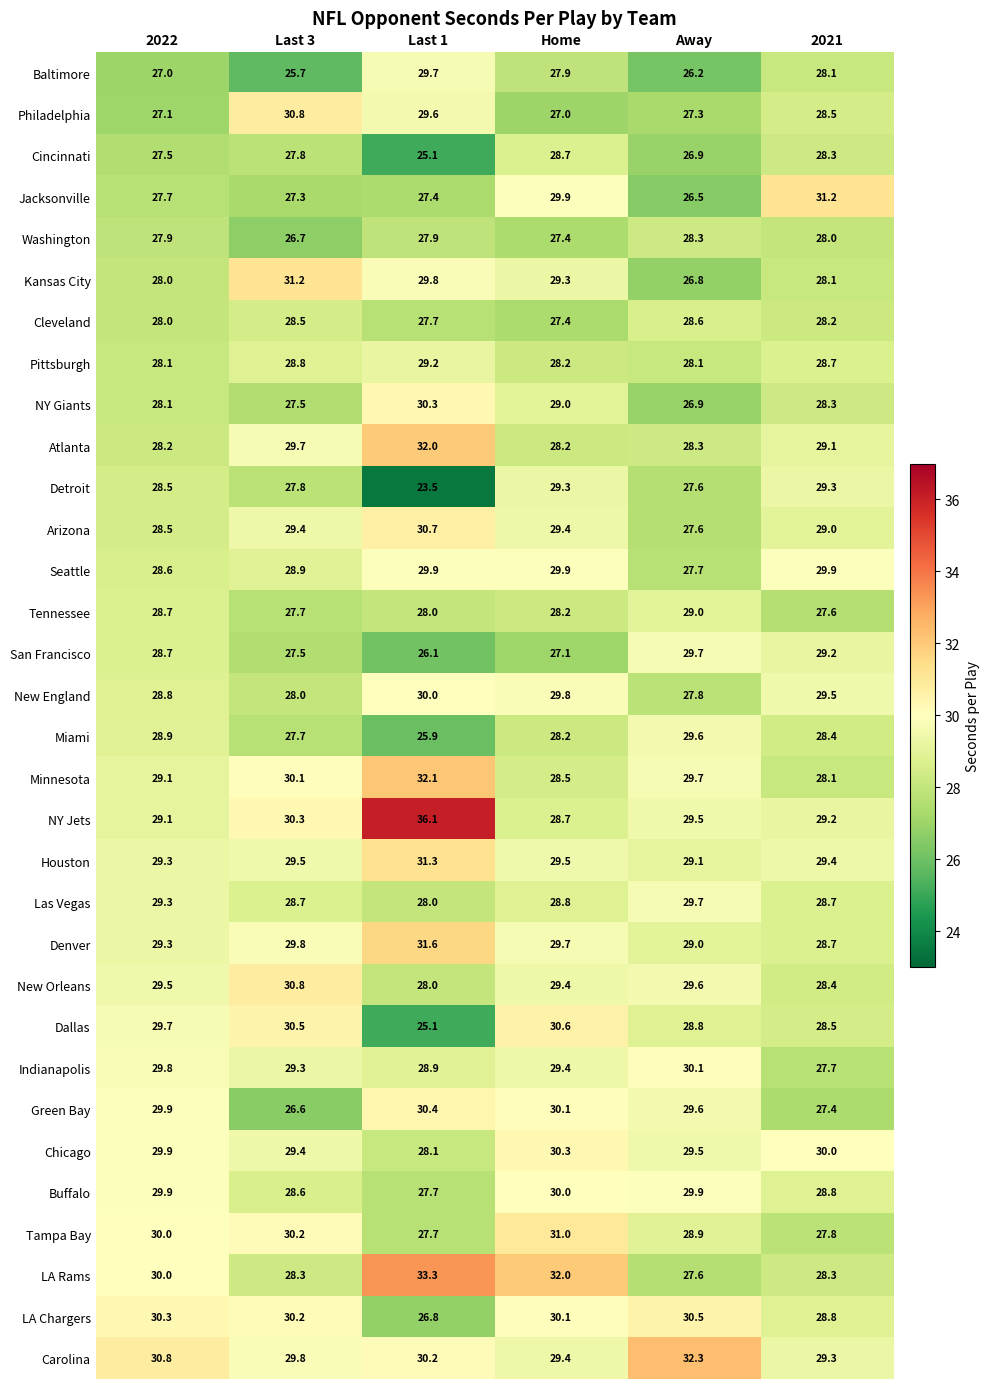

What is the difference between the Philadelphia values at 2021 and Away?

1.2